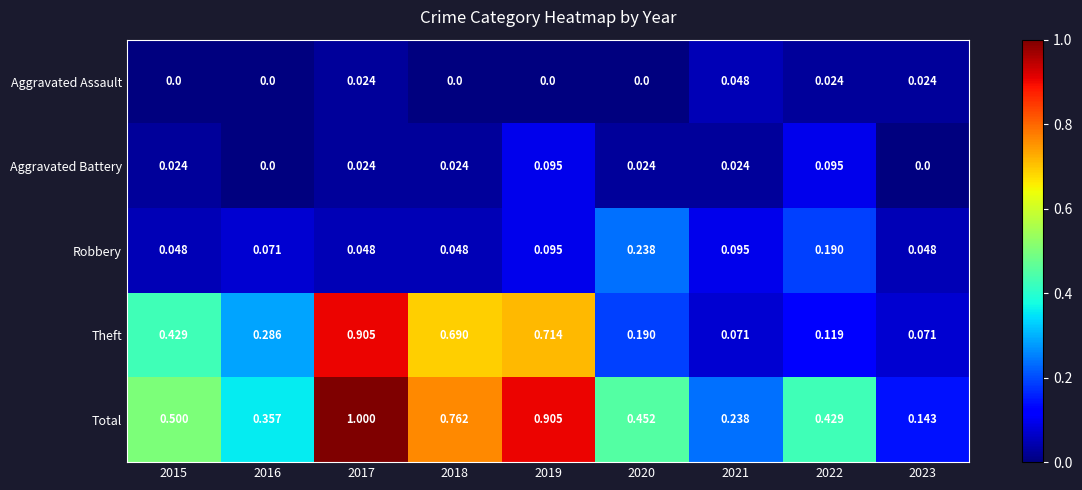

Which series has the largest total across all categories?

Total